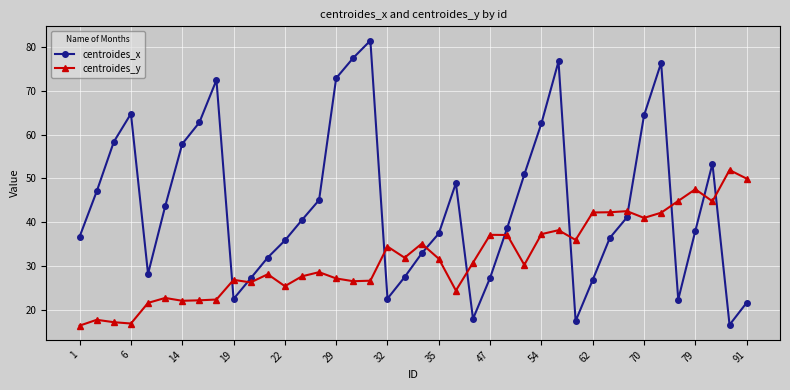

Which series ends up on top after the final intersection of centroides_y and centroides_x?

centroides_y